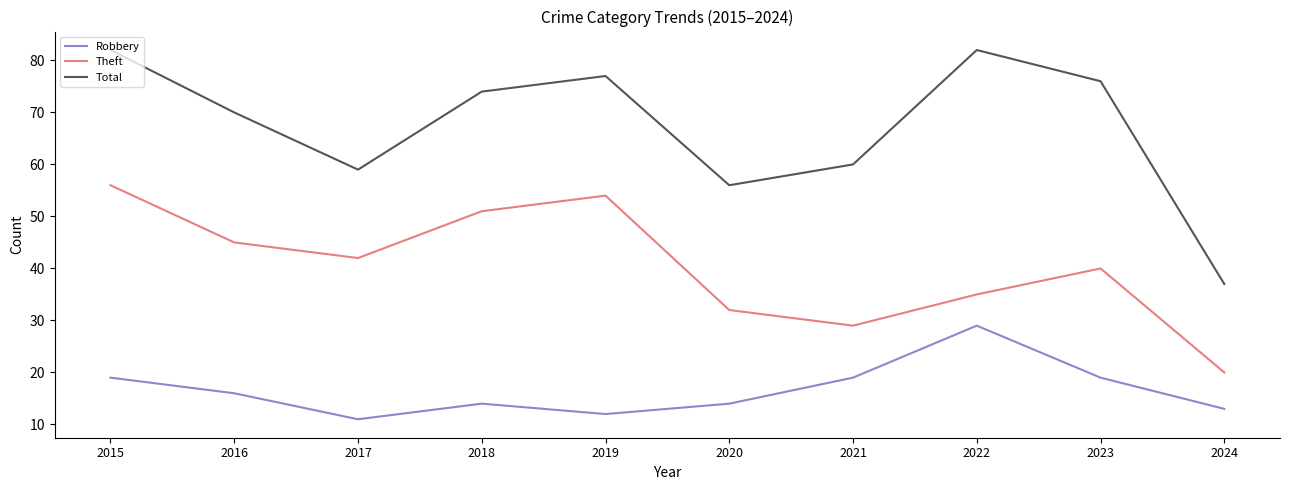

What is the maximum value shown in the chart?

82